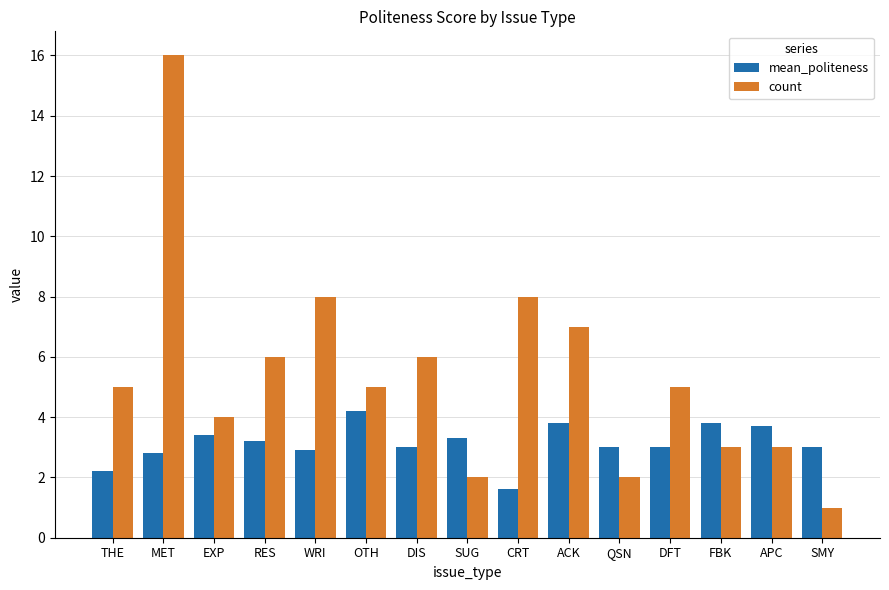

What is the approximate value of mean_politeness at SUG?

3.3